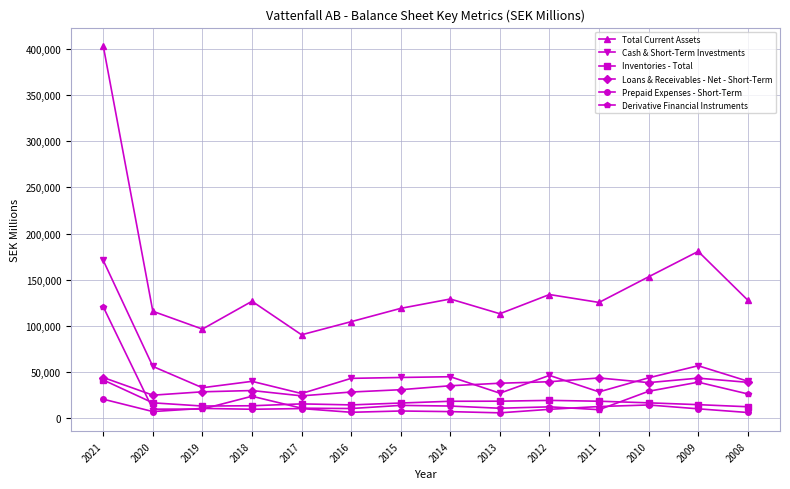

How many values in the Cash & Short-Term Investments series are below 43873?

7